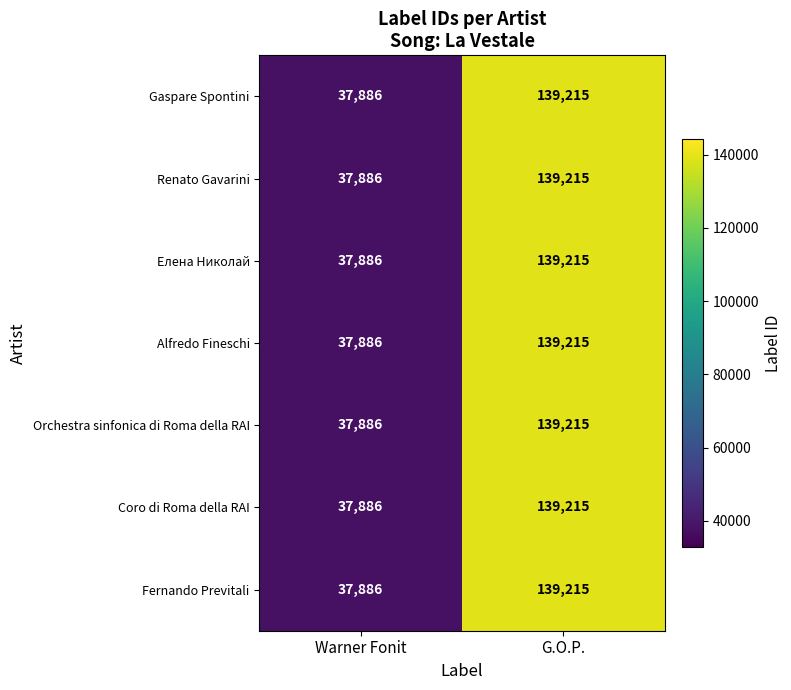

Reading right to left, extract all data points from this chart.

Gaspare Spontini: G.O.P.=139215	Warner Fonit=37886
Renato Gavarini: G.O.P.=139215	Warner Fonit=37886
Елена Николай: G.O.P.=139215	Warner Fonit=37886
Alfredo Fineschi: G.O.P.=139215	Warner Fonit=37886
Orchestra sinfonica di Roma della RAI: G.O.P.=139215	Warner Fonit=37886
Coro di Roma della RAI: G.O.P.=139215	Warner Fonit=37886
Fernando Previtali: G.O.P.=139215	Warner Fonit=37886